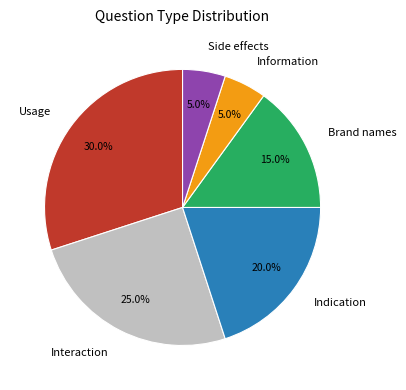

How many segments does this pie chart have?

6